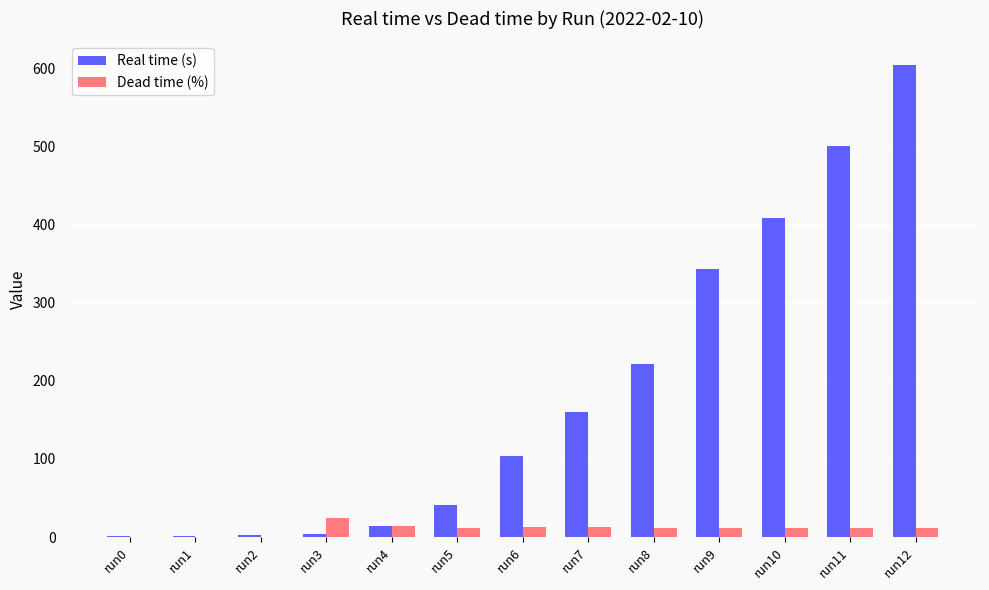

At which category is the sum across all series the highest?

run12